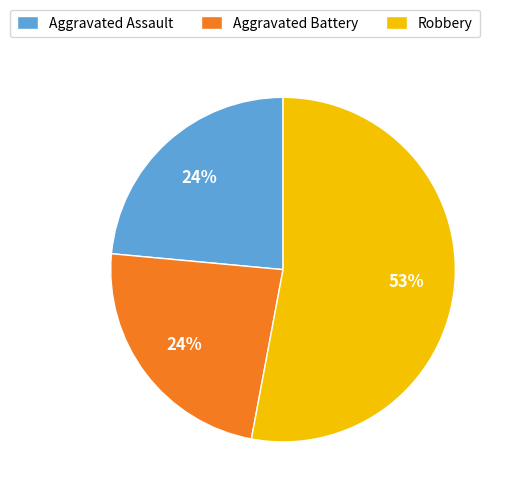

Count the number of slices in the pie.

3